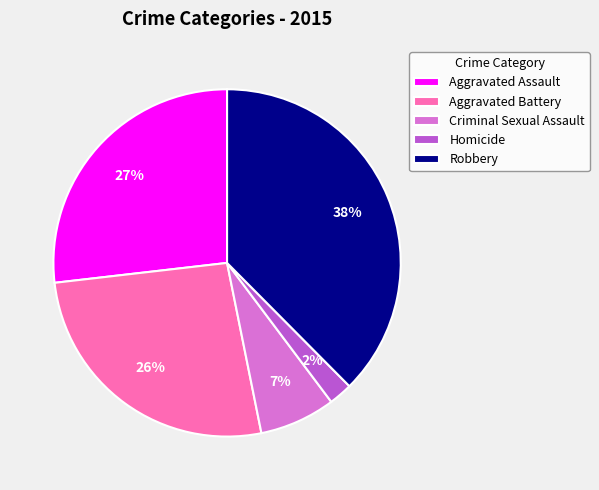

Which has a higher value, Aggravated Assault or Robbery?

Robbery